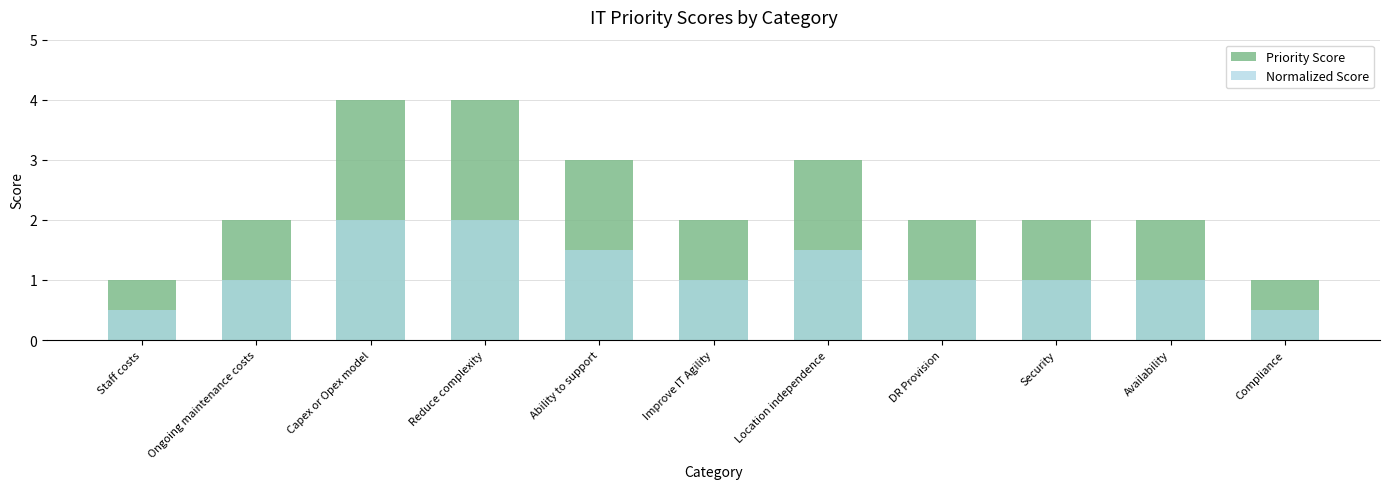

Is it true that Priority Score equals 4.0 at Reduce complexity?

True